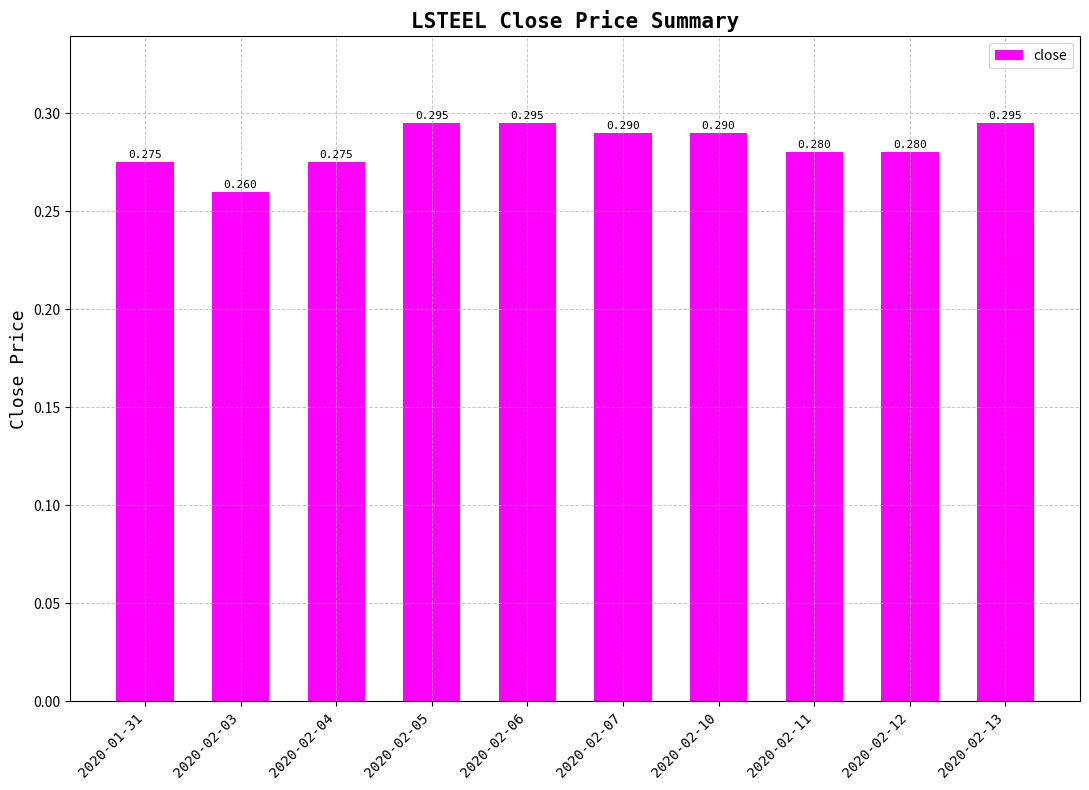

Which category has the lowest value across all series?

2020-02-03